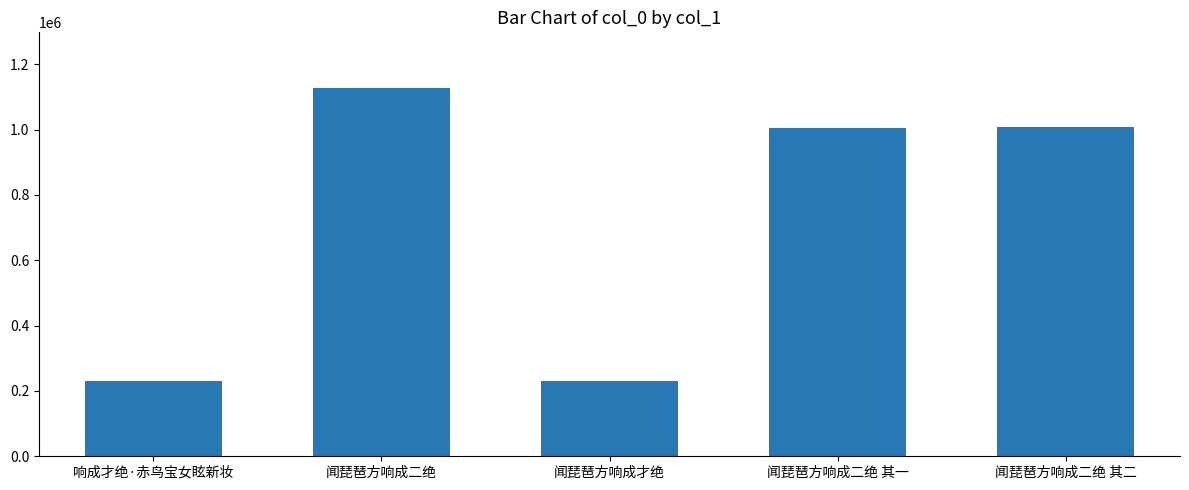

What is the sum of the values at 闻琵琶方响成才绝 and 闻琵琶方响成二绝?

1360265